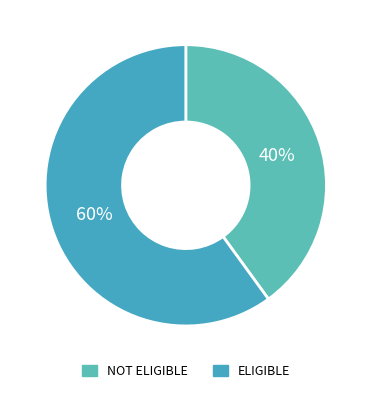

To the nearest percent, what is the difference between the largest and smallest slice percentages?

20%